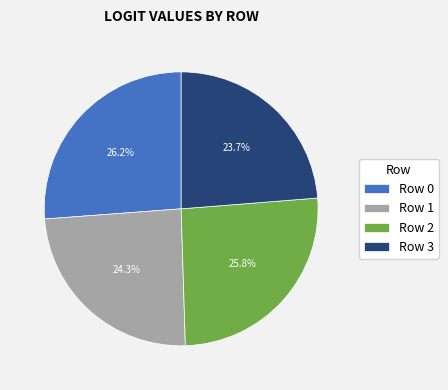

Which slice is the smallest?

Row 3